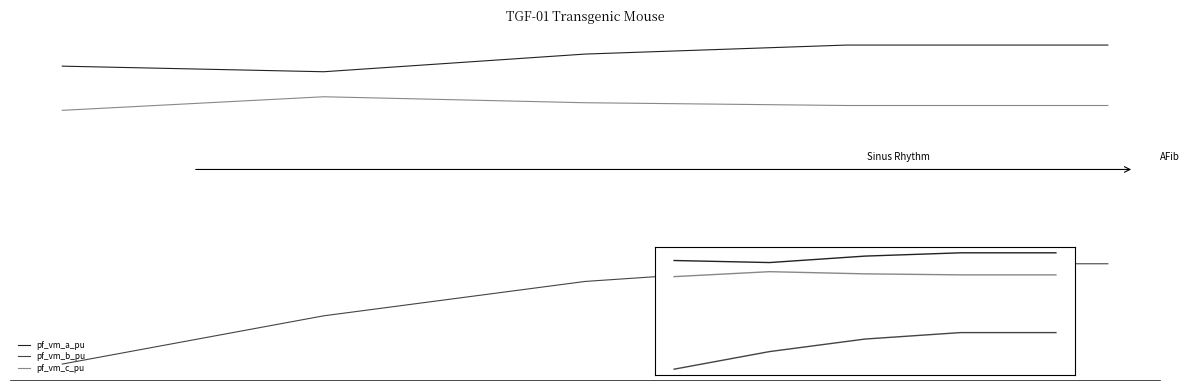

What is the maximum value shown in the chart?

1.0